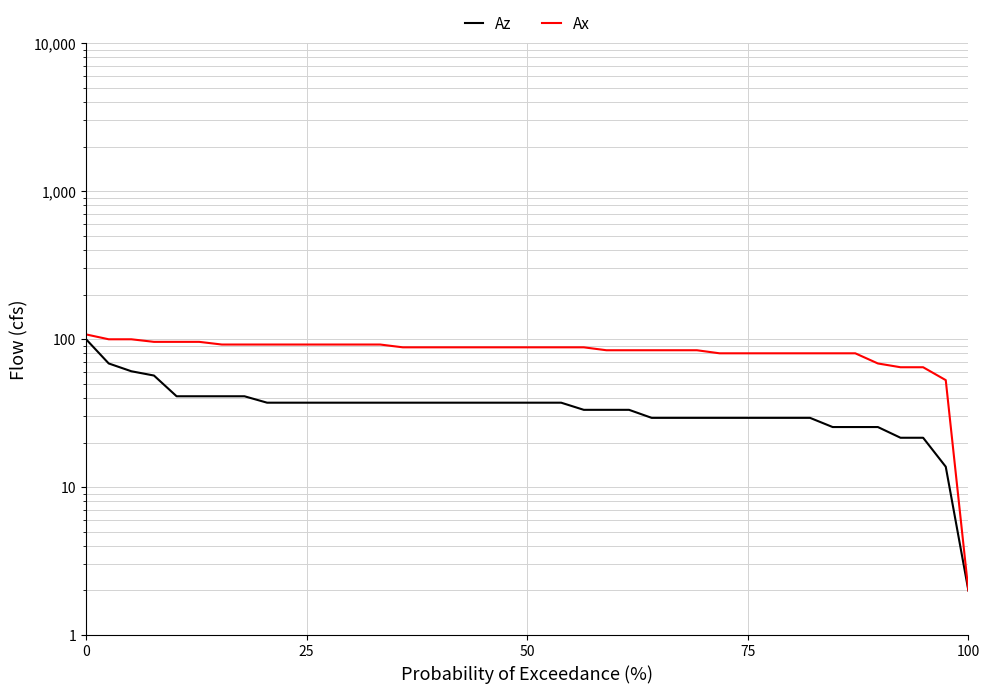

True or false: Ax and Az cross at least once.

False